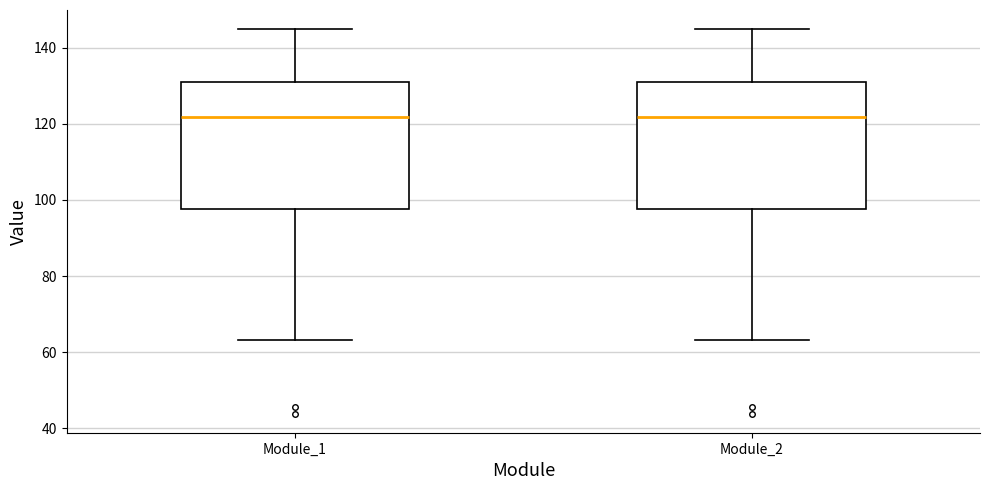

Where does the upper whisker of the box for Module_1 end on the y-axis? The values are not printed on the chart, so give them approximately, as read against the axis.

144